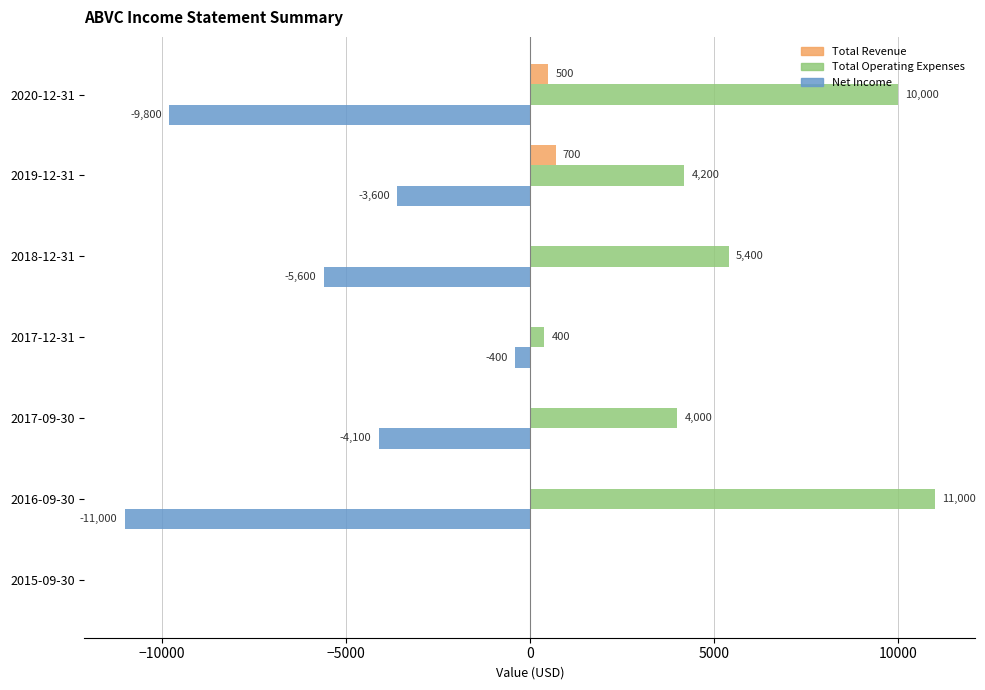

Between 2020-12-31 and 2017-09-30, which series saw the biggest shift?

Total Operating Expenses